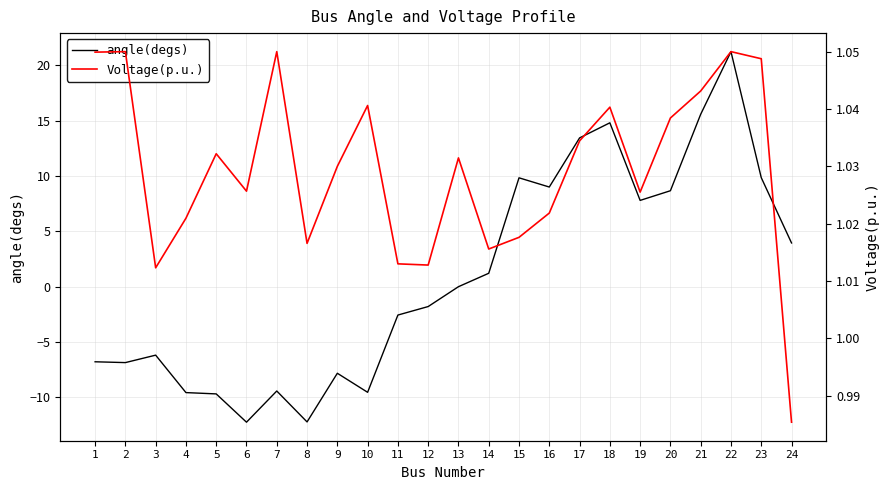

Which series has the largest range (max minus min)?

angle(degs)